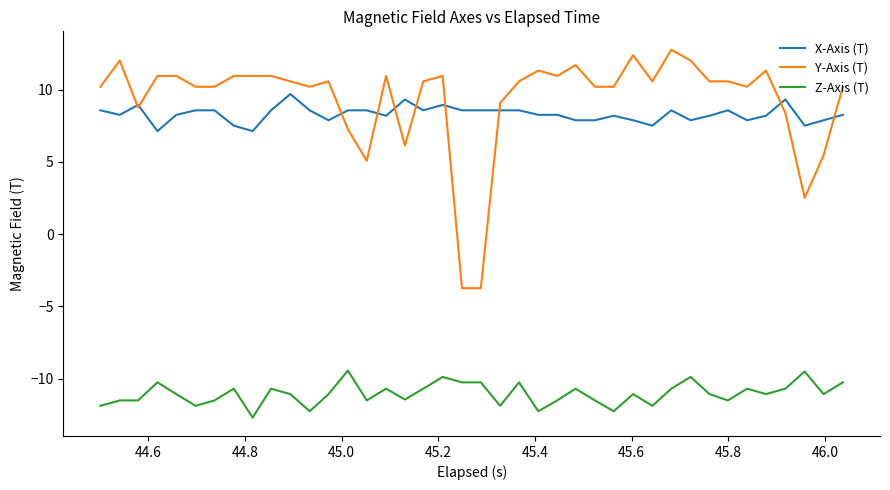

List the series in order of their peak value, lowest first.

Z-Axis (T), X-Axis (T), Y-Axis (T)